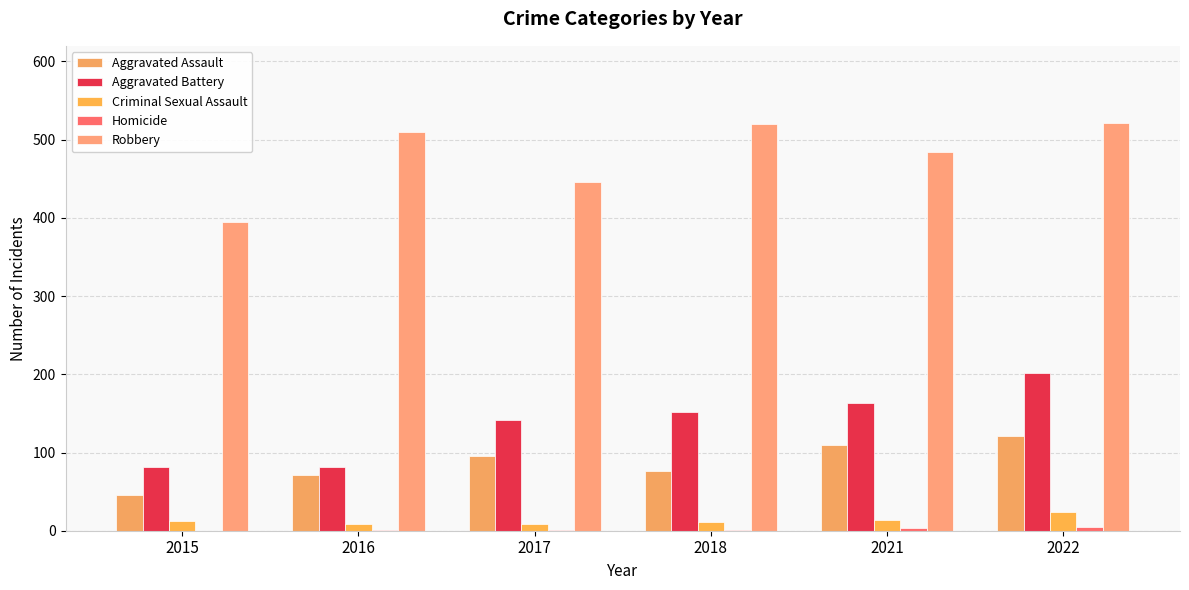

Count the number of data series in this chart.

5